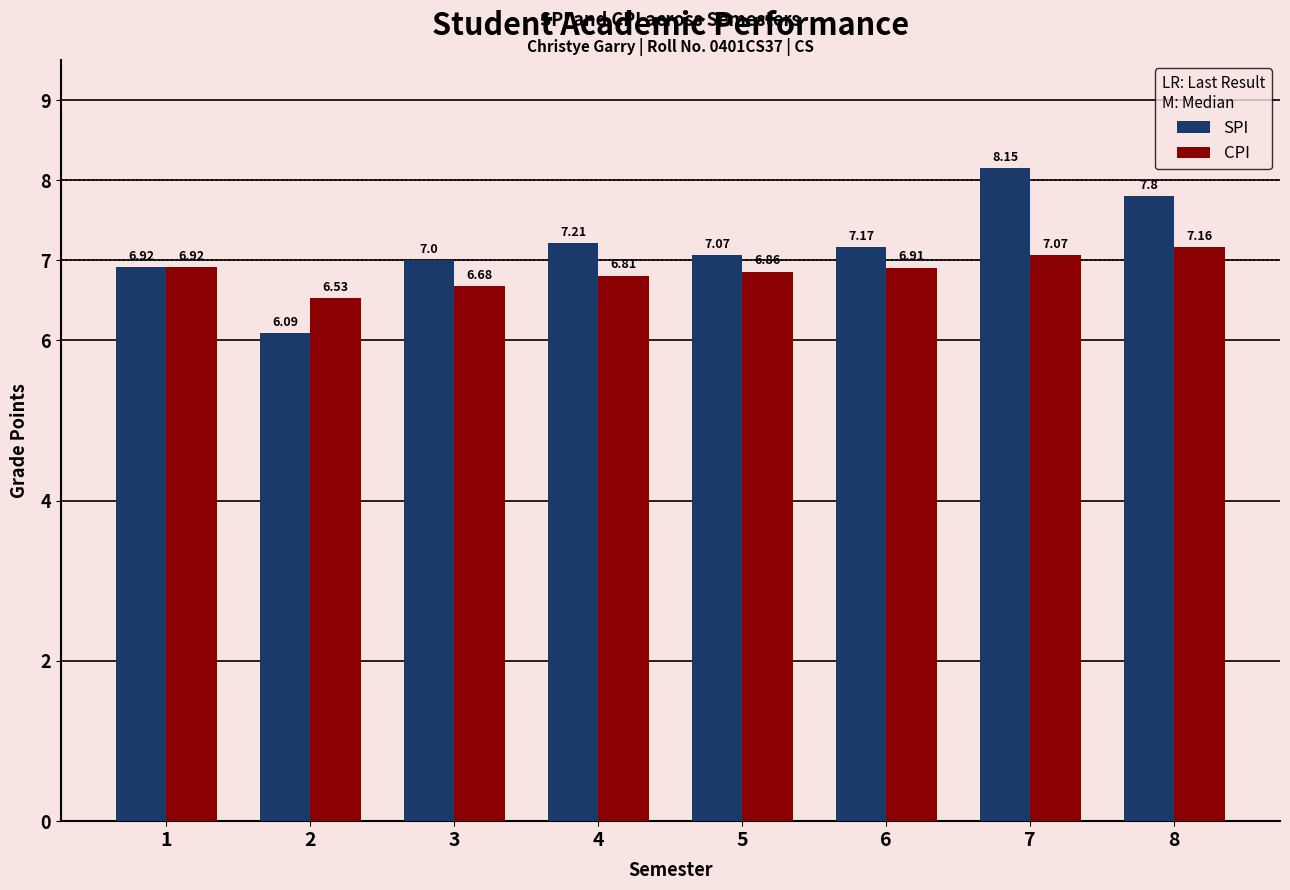

Which series has the widest spread of values?

SPI